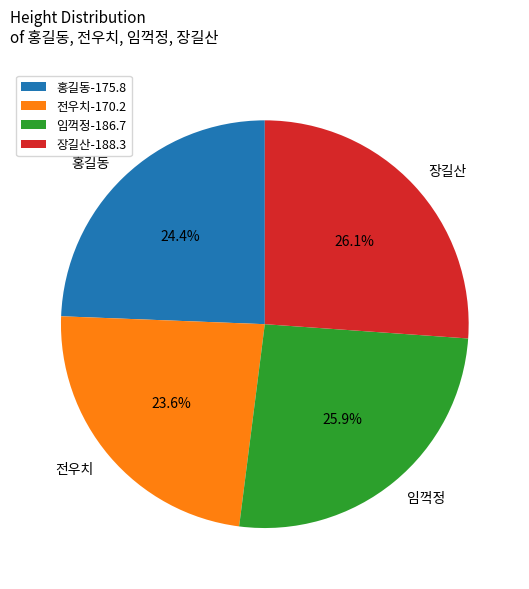

To the nearest percent, what portion does 장길산 represent?

26%